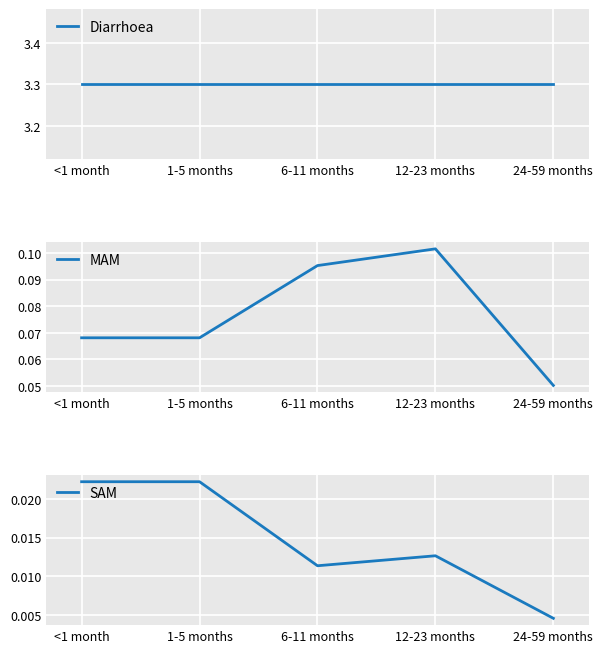

What is the total value across all series at 1-5 months?

3.4